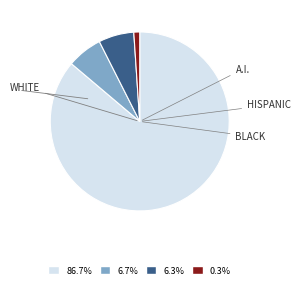

Is there any slice that represents more than half of the pie?

Yes